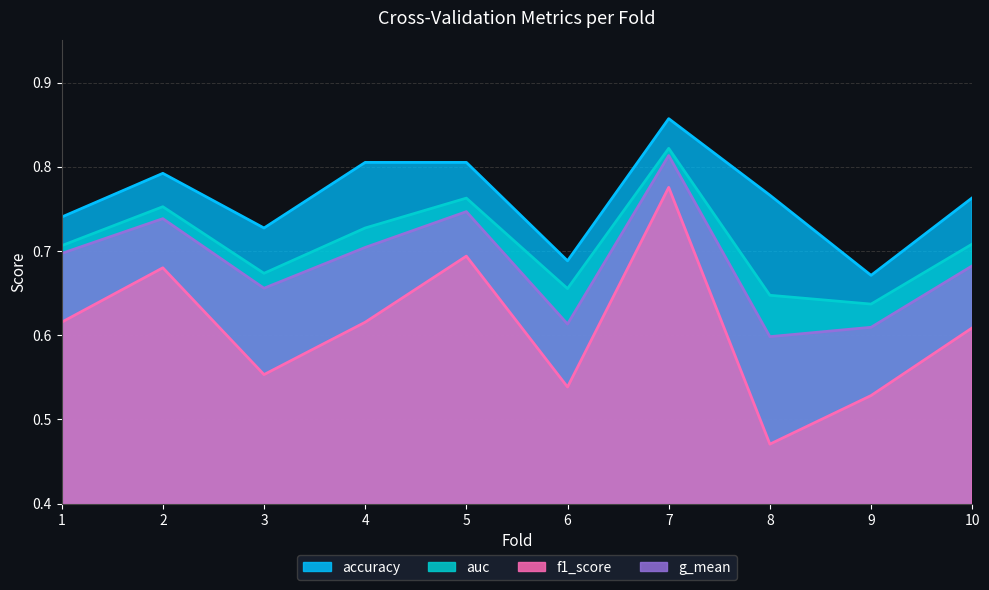

Reading left to right, list all the values displayed in this chart.

accuracy: 0.7	0.8	0.7	0.8	0.8	0.7	0.9	0.8	0.7	0.8
auc: 0.7	0.8	0.7	0.7	0.8	0.7	0.8	0.6	0.6	0.7
f1_score: 0.6	0.7	0.6	0.6	0.7	0.5	0.8	0.5	0.5	0.6
g_mean: 0.7	0.7	0.7	0.7	0.7	0.6	0.8	0.6	0.6	0.7